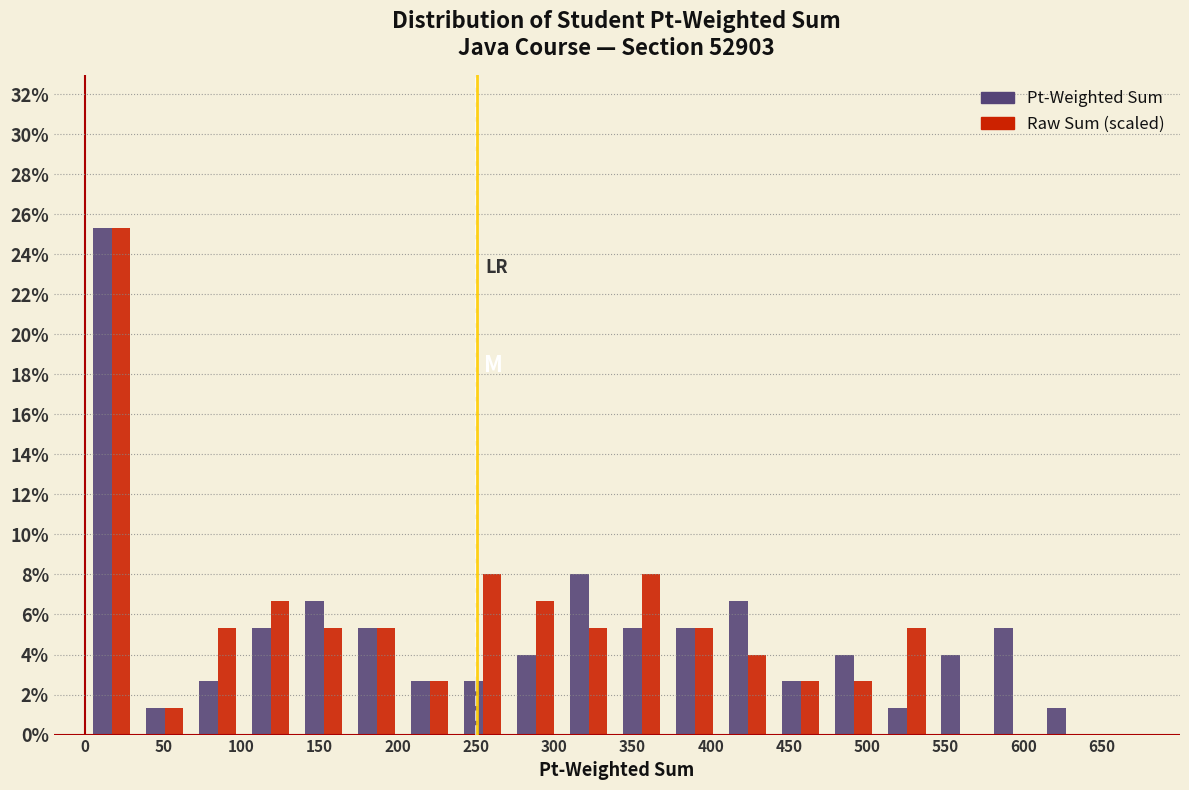

Reading left to right, list every range on the x-axis with the height of the bar of each series over it. Neither the bar edges nor the heights are printed on the chart, so give them approximately, as read against the axes.

0 to 35: Pt-Weighted Sum=25.4	Raw Sum (scaled)=25.4
35 to 70: Pt-Weighted Sum=1.4	Raw Sum (scaled)=1.4
70 to 100: Pt-Weighted Sum=2.6	Raw Sum (scaled)=5.4
100 to 135: Pt-Weighted Sum=5.4	Raw Sum (scaled)=6.6
135 to 170: Pt-Weighted Sum=6.6	Raw Sum (scaled)=5.4
170 to 205: Pt-Weighted Sum=5.4	Raw Sum (scaled)=5.4
205 to 235: Pt-Weighted Sum=2.6	Raw Sum (scaled)=2.6
235 to 270: Pt-Weighted Sum=2.6	Raw Sum (scaled)=8.0
270 to 305: Pt-Weighted Sum=4.0	Raw Sum (scaled)=6.6
305 to 340: Pt-Weighted Sum=8.0	Raw Sum (scaled)=5.4
340 to 375: Pt-Weighted Sum=5.4	Raw Sum (scaled)=8.0
375 to 405: Pt-Weighted Sum=5.4	Raw Sum (scaled)=5.4
405 to 440: Pt-Weighted Sum=6.6	Raw Sum (scaled)=4.0
440 to 475: Pt-Weighted Sum=2.6	Raw Sum (scaled)=2.6
475 to 510: Pt-Weighted Sum=4.0	Raw Sum (scaled)=2.6
510 to 540: Pt-Weighted Sum=1.4	Raw Sum (scaled)=5.4
540 to 575: Pt-Weighted Sum=4.0	Raw Sum (scaled)=0
575 to 610: Pt-Weighted Sum=5.4	Raw Sum (scaled)=0
610 to 645: Pt-Weighted Sum=1.4	Raw Sum (scaled)=0
645 to 680: Pt-Weighted Sum=0	Raw Sum (scaled)=0